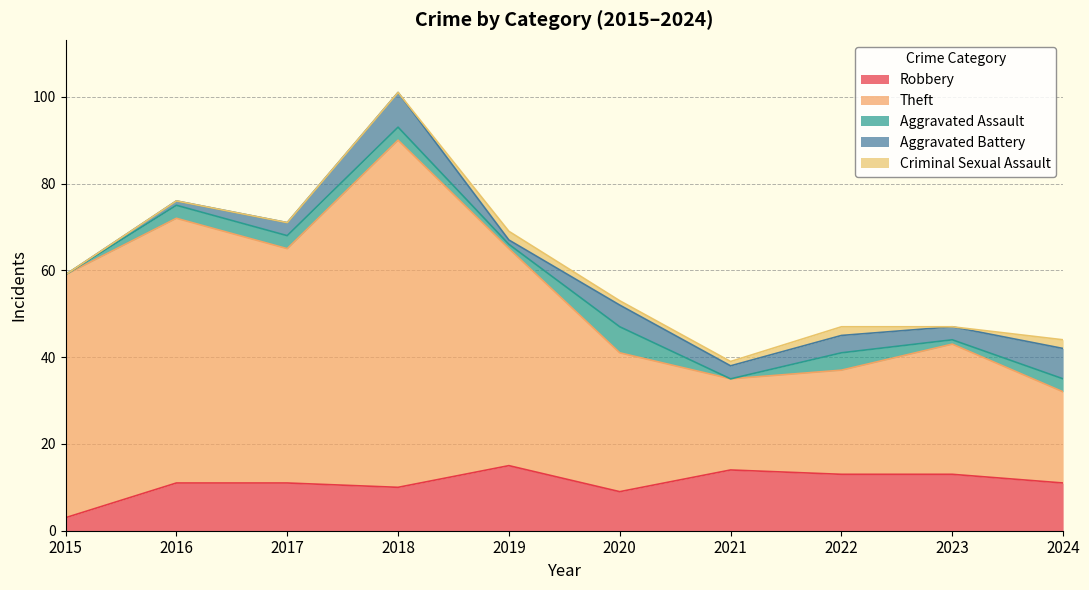

How many categories are shown in the chart?

10